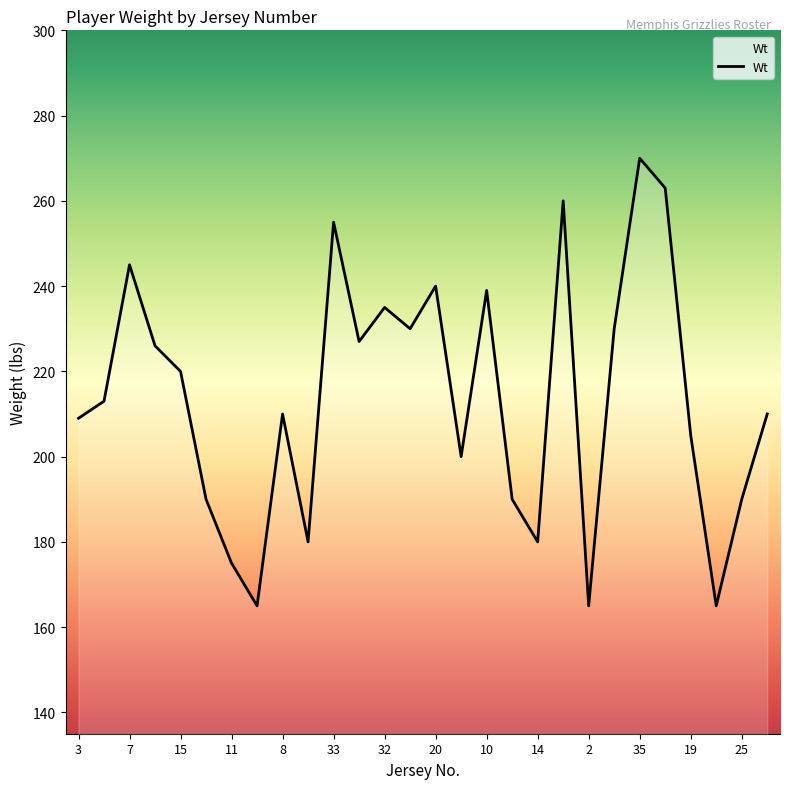

What is the minimum value shown in the chart?

165